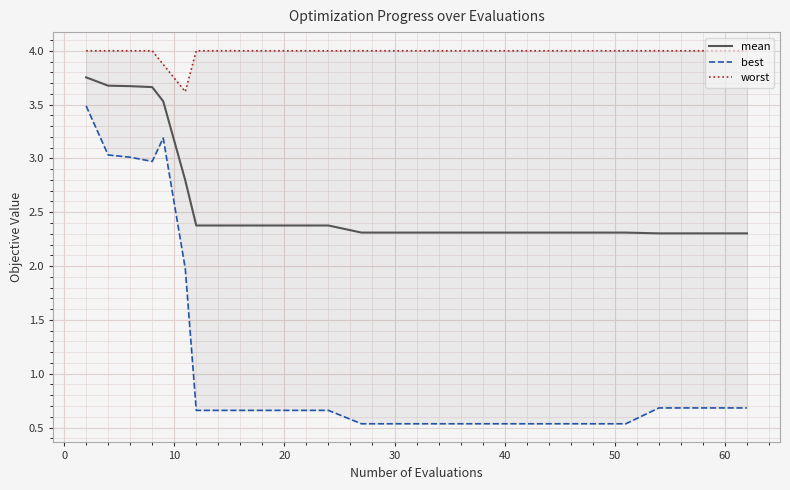

What is the difference between the maximum and minimum values in the best series?

3.0